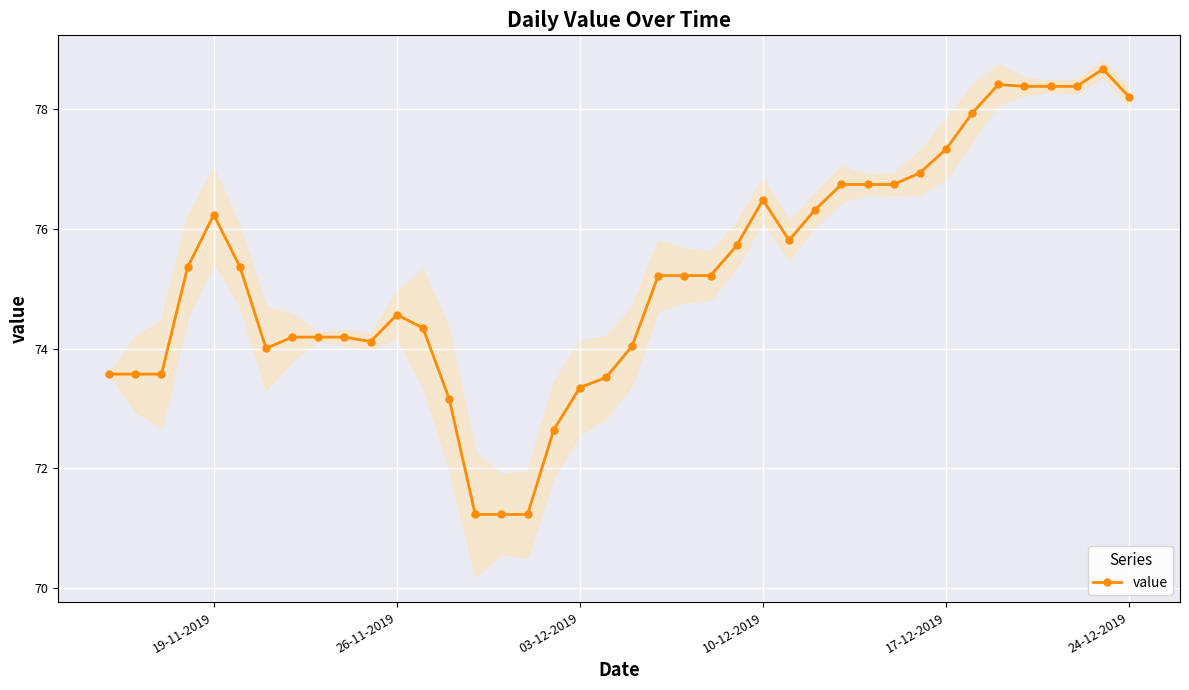

True or false: value has more than 1 points higher than both neighbors.

True